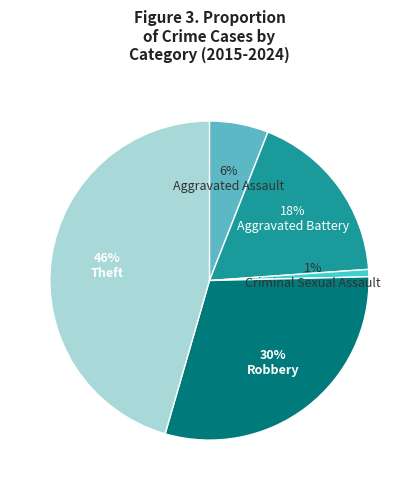

Which category has the biggest portion of the pie?

Theft